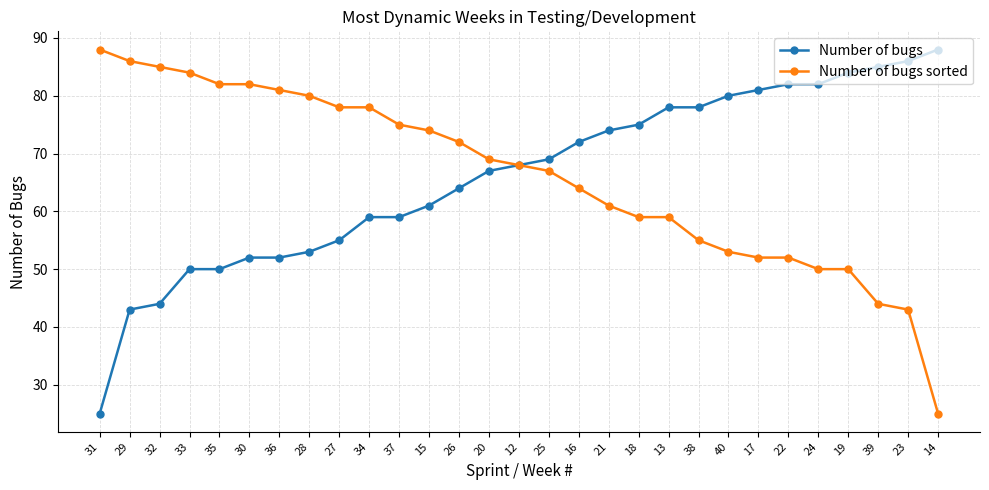

Count the number of data series in this chart.

2